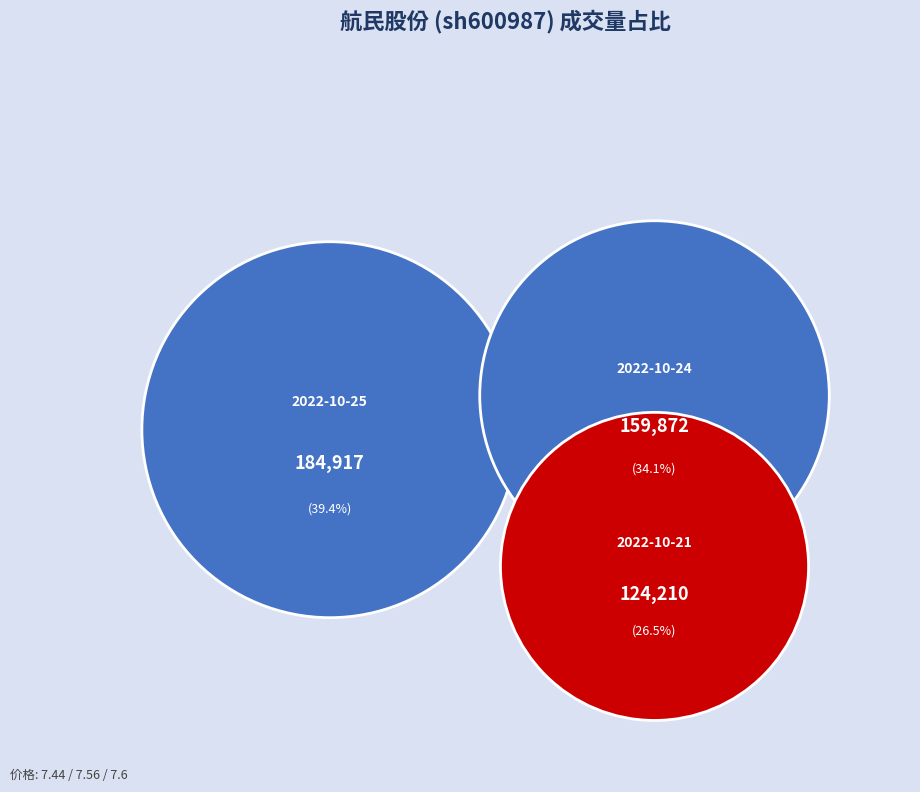

Count the number of slices in the pie.

3